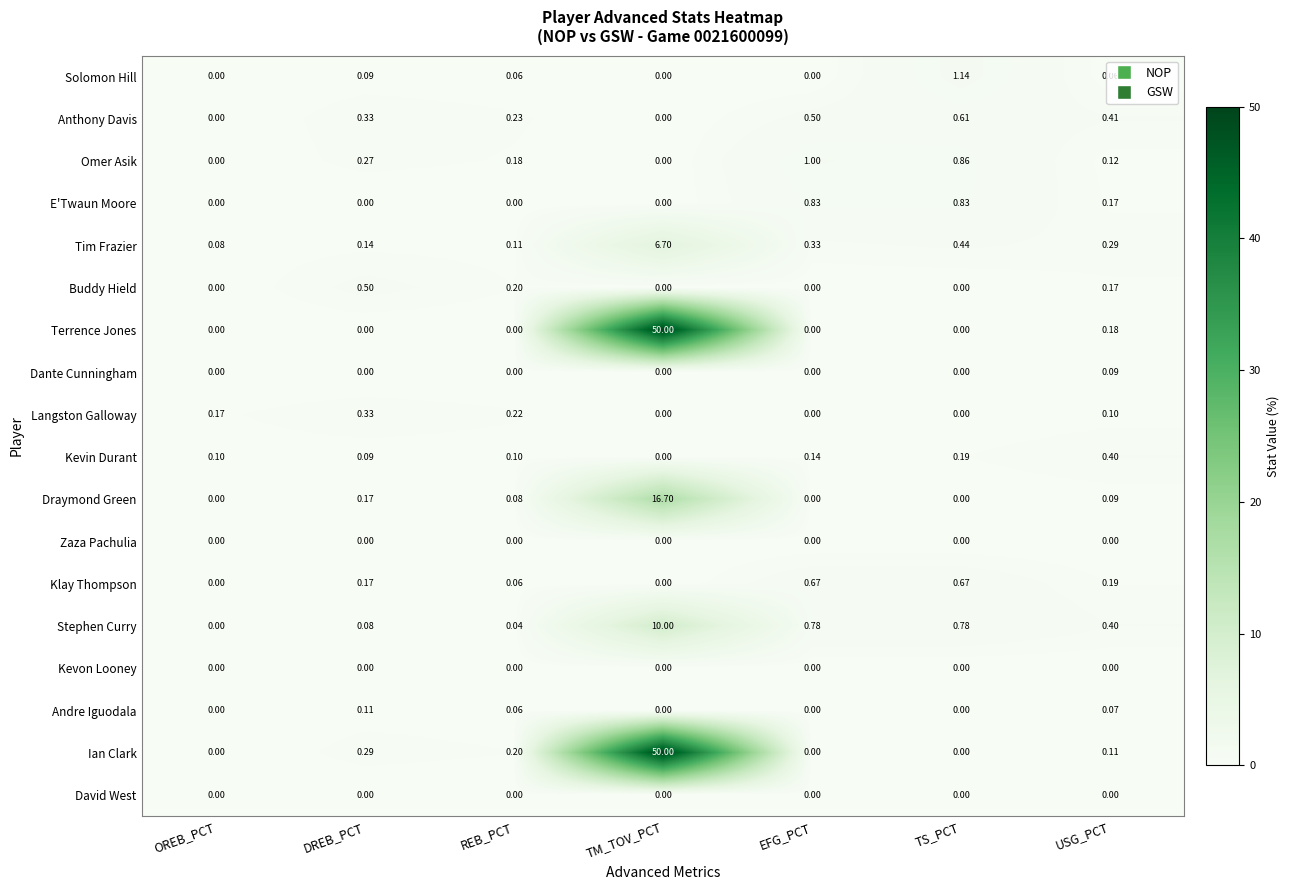

Which category has the highest value in the Dante Cunningham series?

USG_PCT